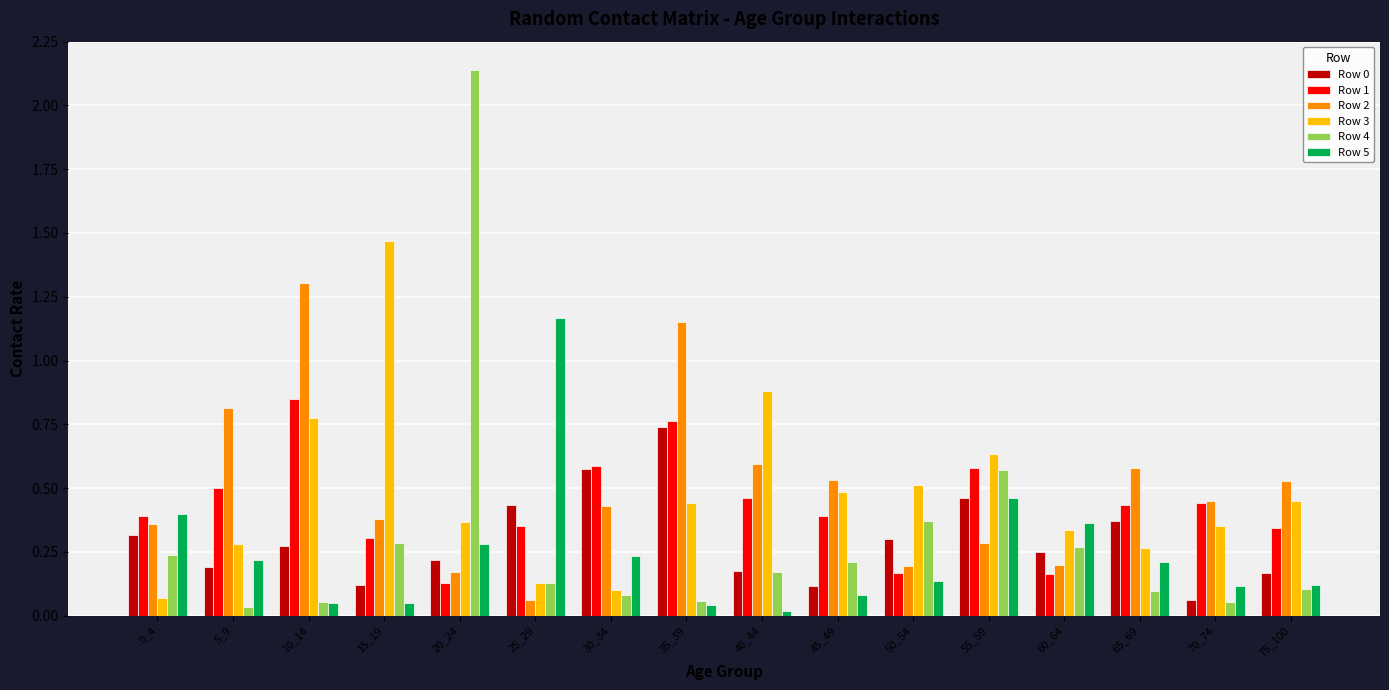

What is the sum of all Row 2 values?

8.0